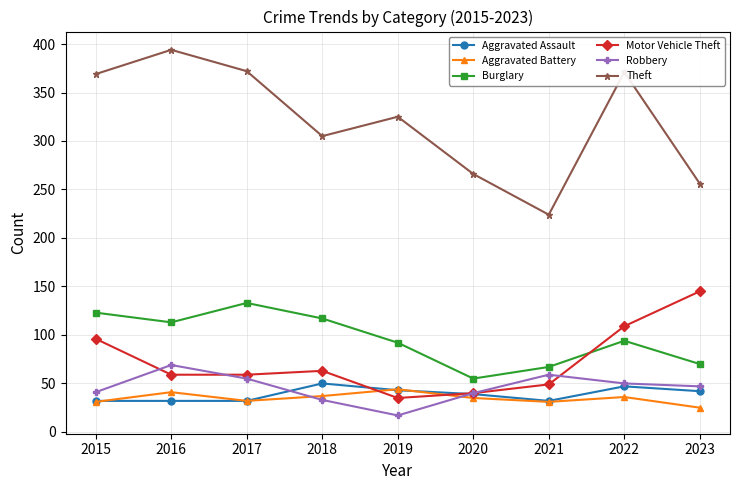

How many lines are shown in the chart?

6